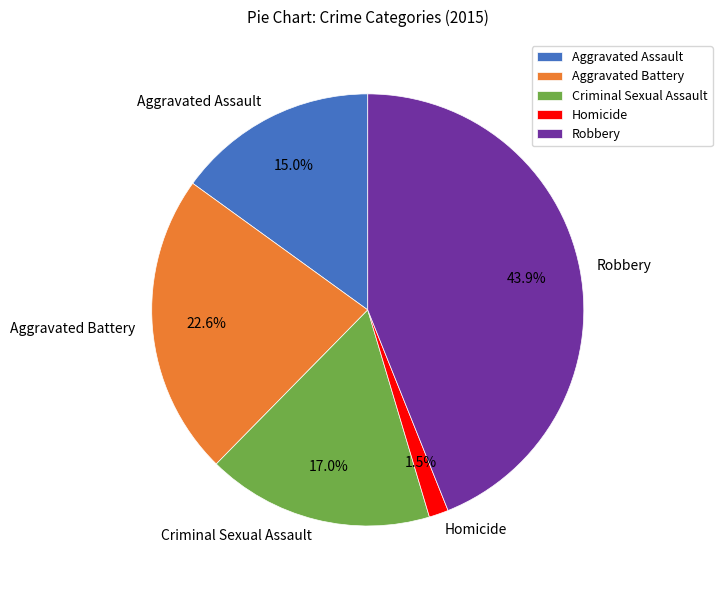

Between Aggravated Assault and Homicide, which is larger?

Aggravated Assault